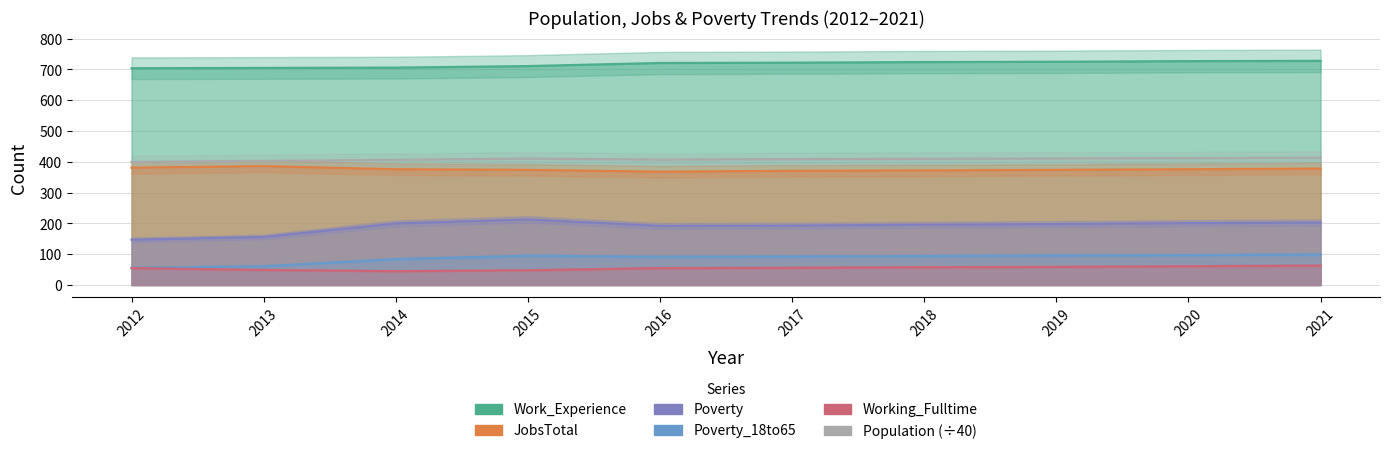

List the series in order of their peak value, lowest first.

Working_Fulltime, Poverty_18to65, Poverty, JobsTotal, Population, Work_Experience